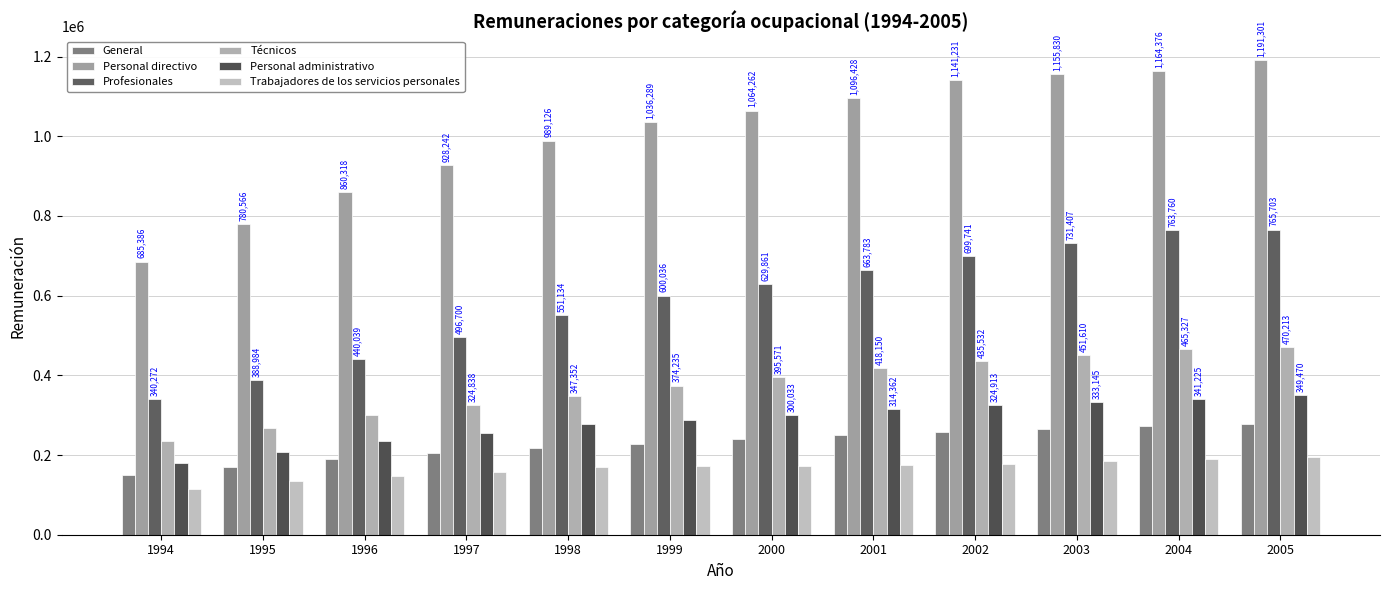

Where does the Trabajadores de los servicios personales series first go above 172572?

2001